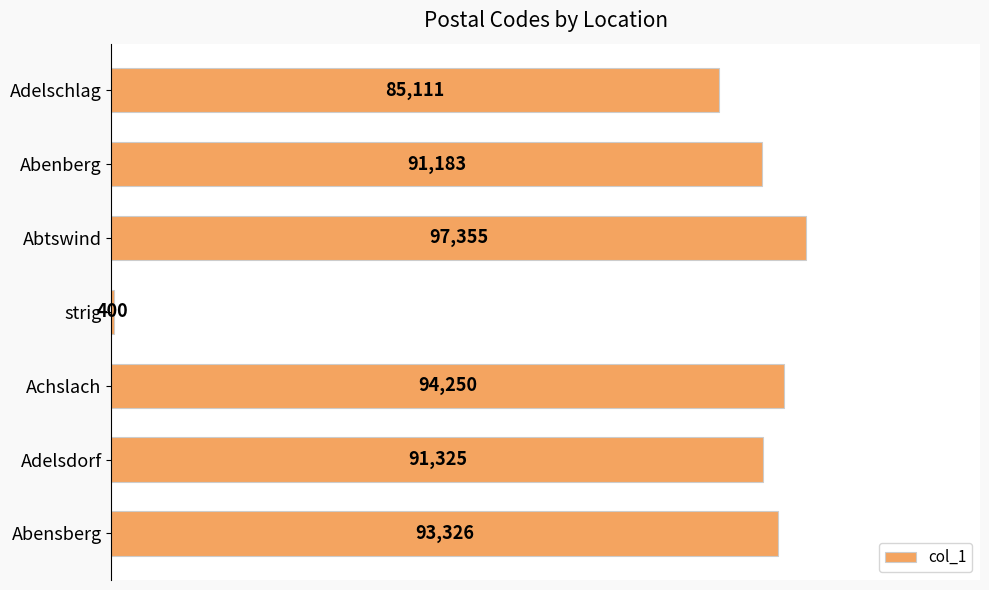

Is it true that the value at Adelschlag is 85111?

True